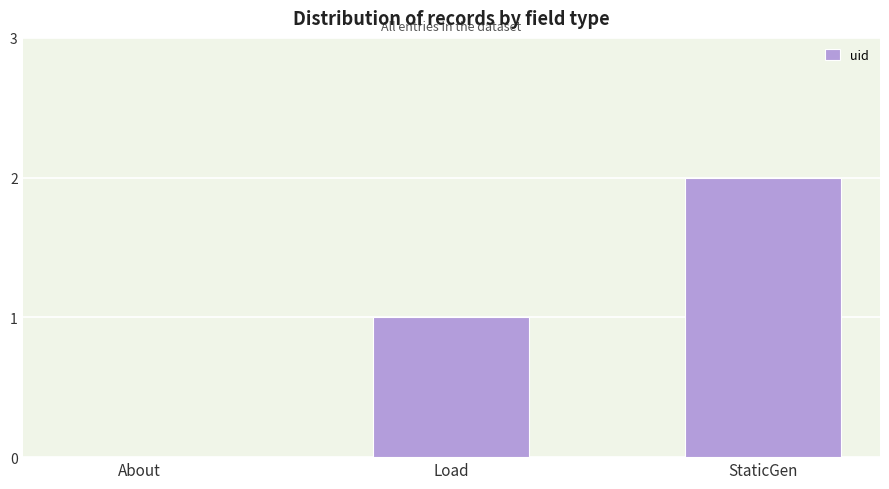

True or false: the data shows -1 at About.

False